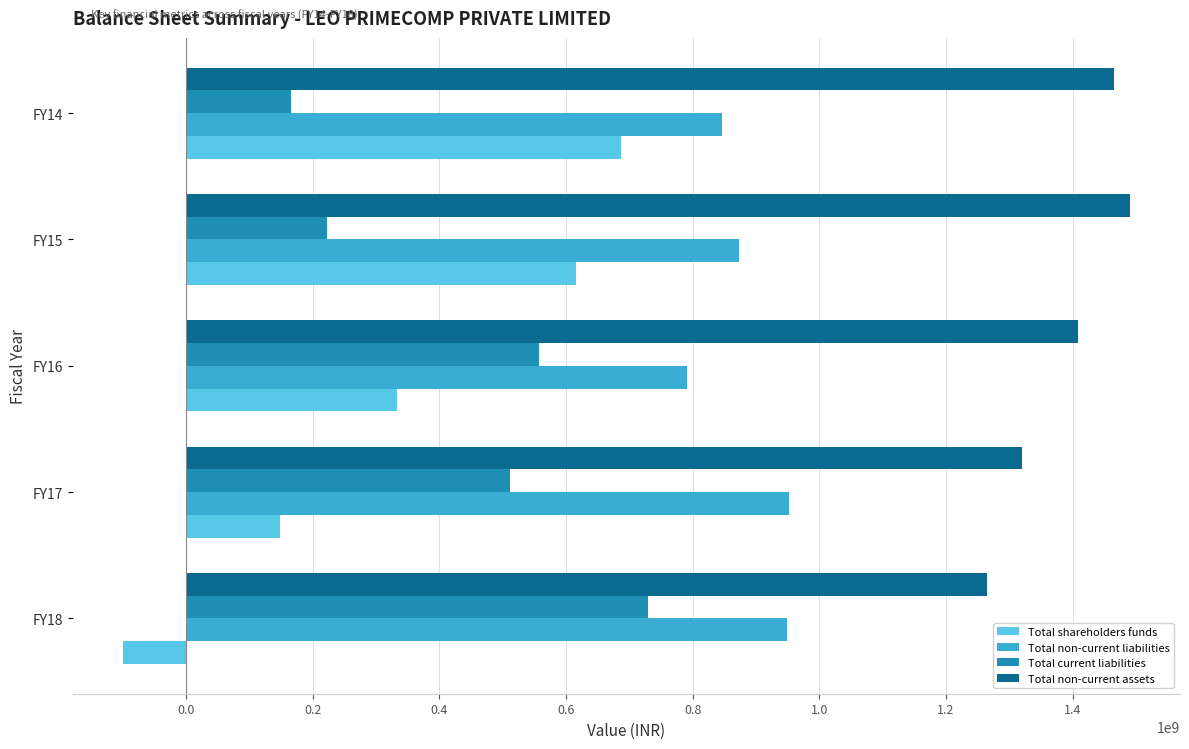

What is the lowest value of the Total non-current assets series?

1264131014